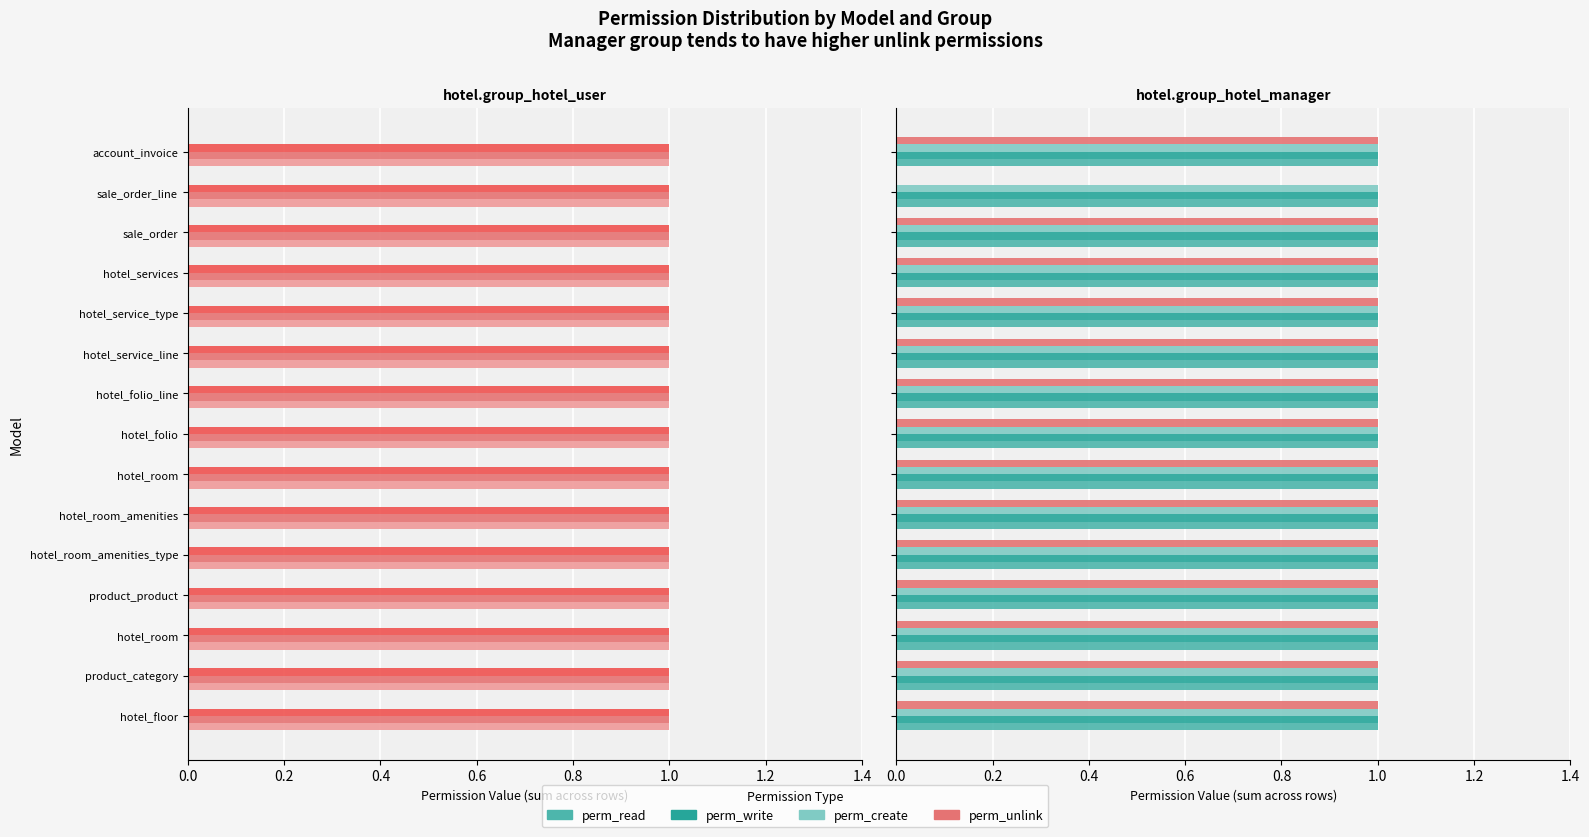

Count the number of data series in this chart.

4